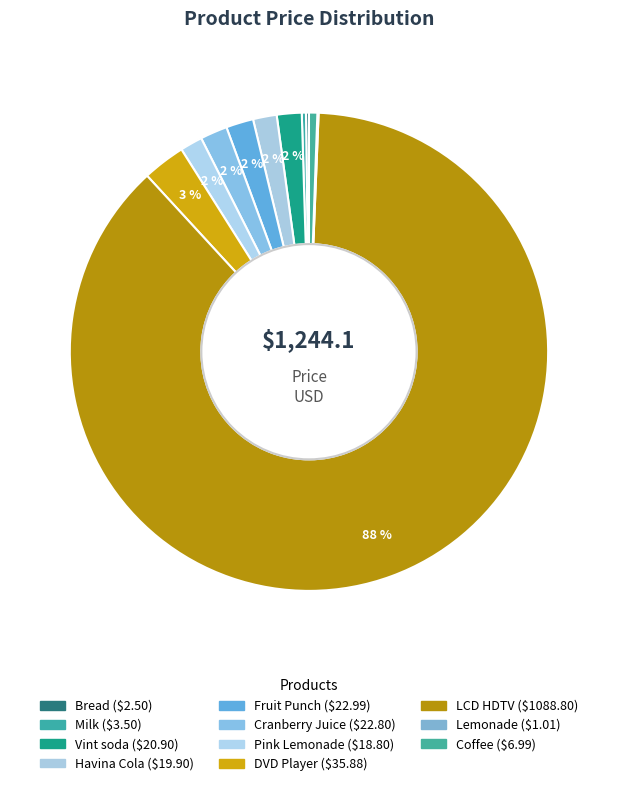

Which slice is the smallest?

Lemonade